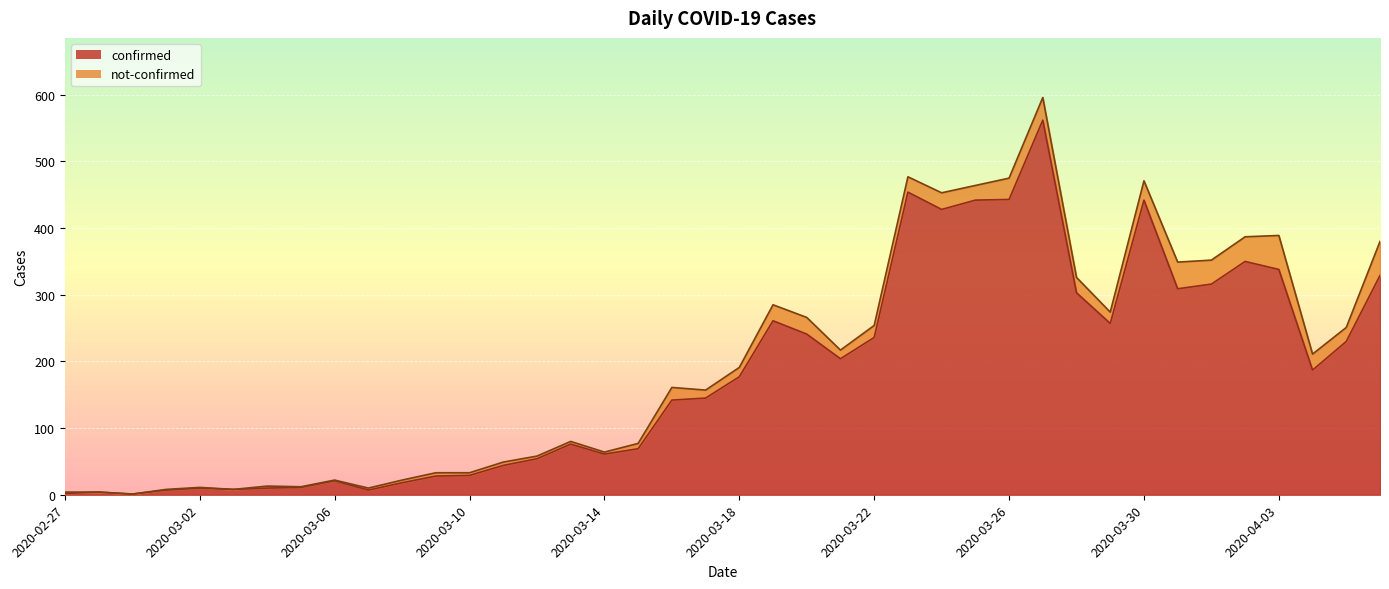

How many values are below 177?

20